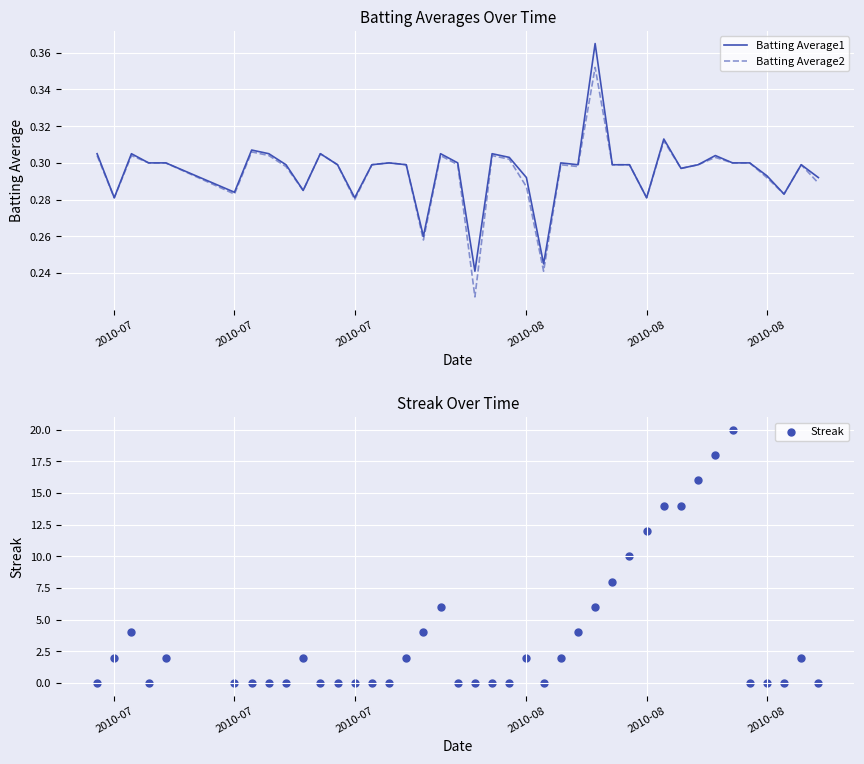

At how many categories does at least one series exceed 8?

7